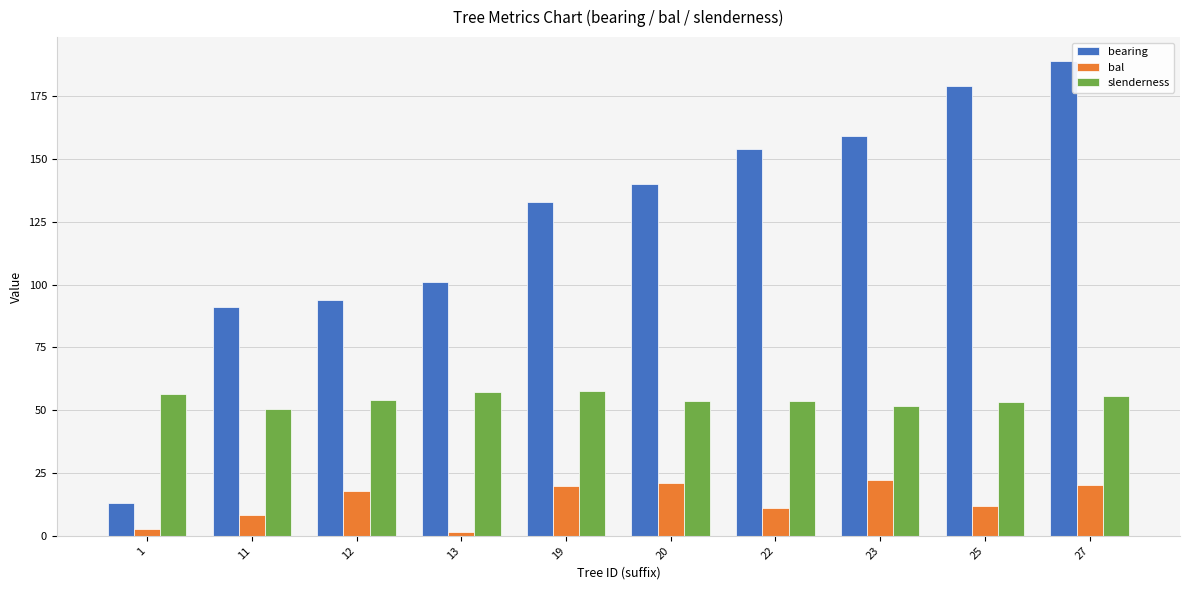

What is the spread (max minus min) of values at 22?

142.8